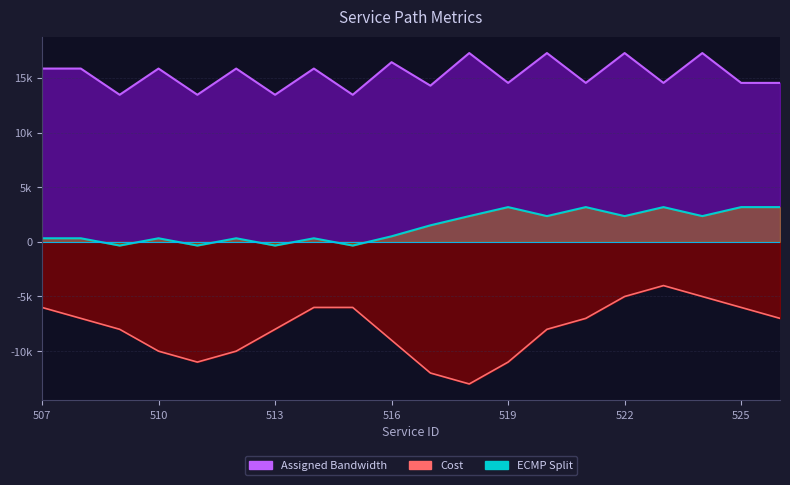

Between 517 and 526, which series saw the biggest shift?

Assigned Bandwidth